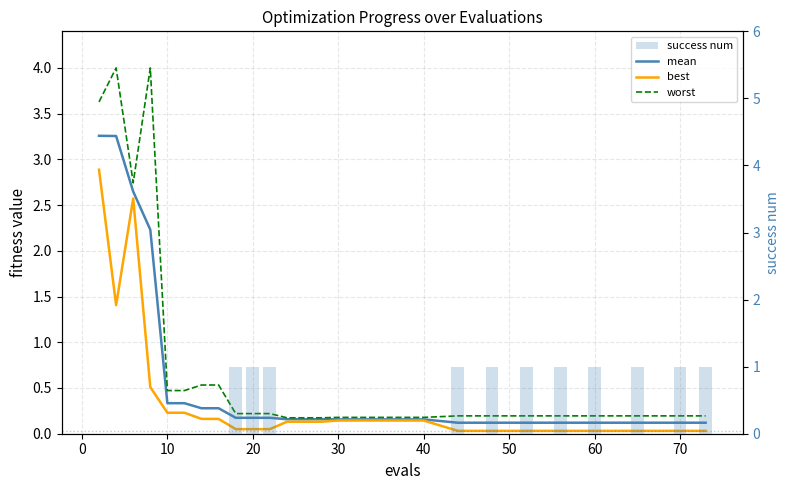

Is it true that worst equals 1.7 at 10?

False